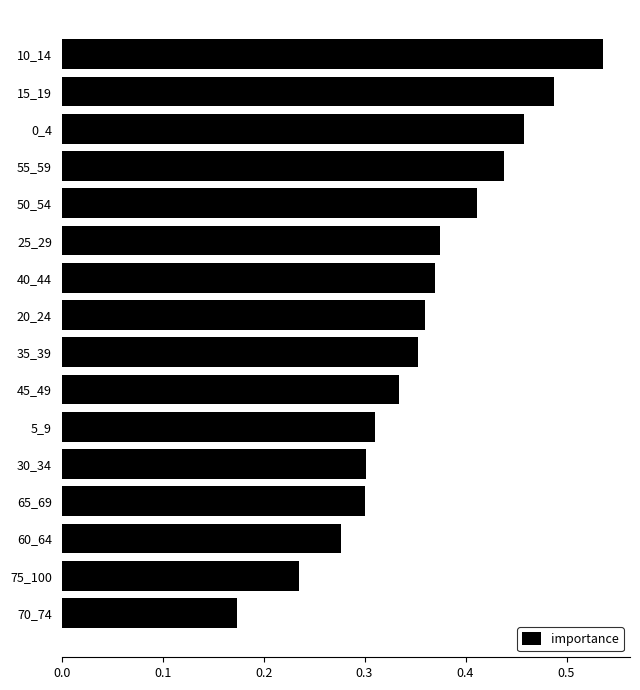

The value at 10_14 is 0.9. True or false?

False